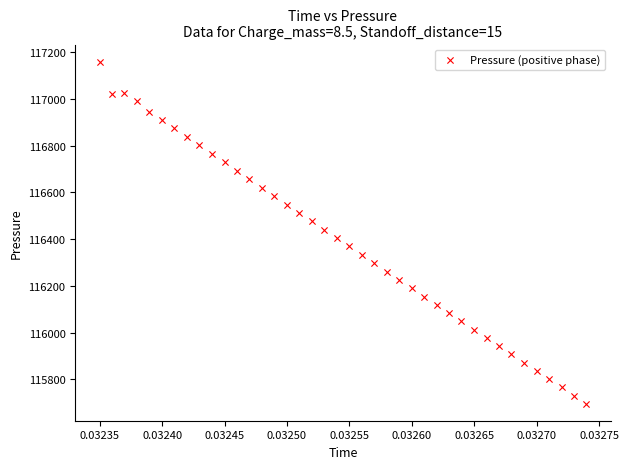

What is the range of Y values (max minus min)?

1462.3